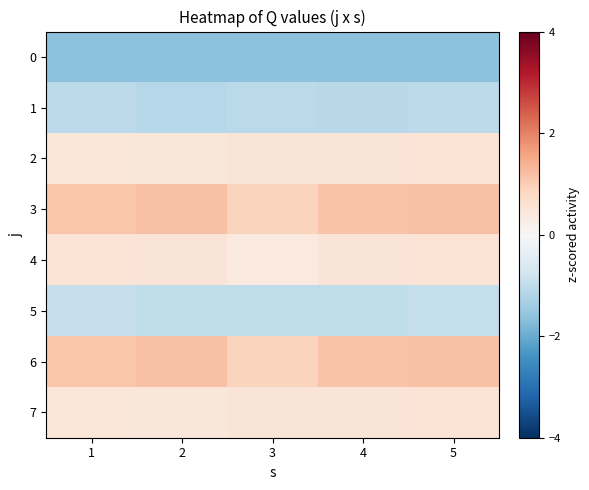

Reading left to right, transcribe all the data shown in this chart.

0: 1=-1.6	2=-1.6	3=-1.6	4=-1.6	5=-1.6
1: 1=-1.0	2=-1.1	3=-1.1	4=-1.1	5=-1.0
2: 1=0.5	2=0.5	3=0.5	4=0.5	5=0.6
3: 1=1.1	2=1.2	3=0.9	4=1.2	5=1.2
4: 1=0.5	2=0.5	3=0.4	4=0.5	5=0.5
5: 1=-0.9	2=-1.0	3=-1.0	4=-1.0	5=-0.9
6: 1=1.1	2=1.2	3=0.9	4=1.2	5=1.2
7: 1=0.5	2=0.5	3=0.5	4=0.5	5=0.6